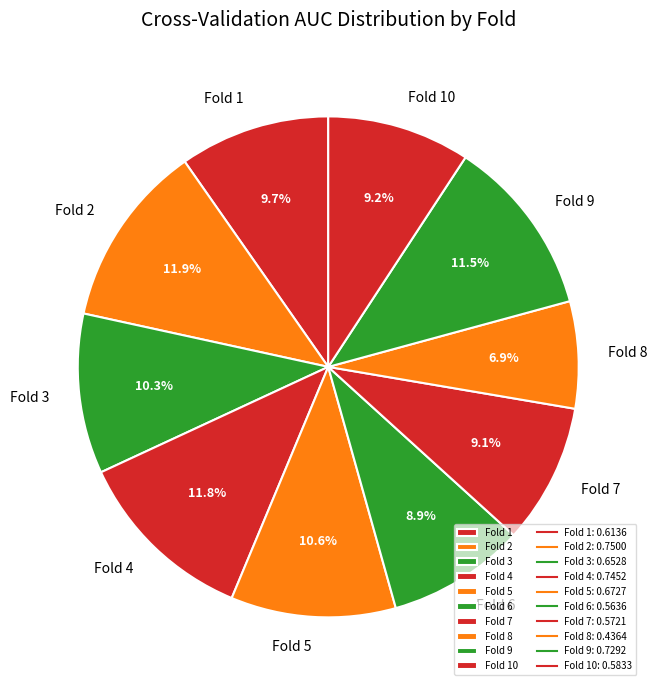

Does Fold 2 represent more than half of the total?

No